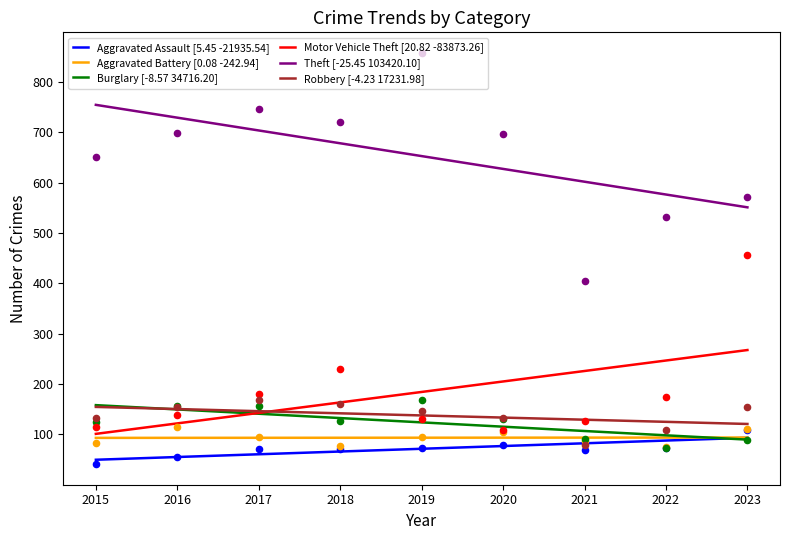

Which series reaches the maximum Y coordinate?

Theft [-25.45 103420.10]